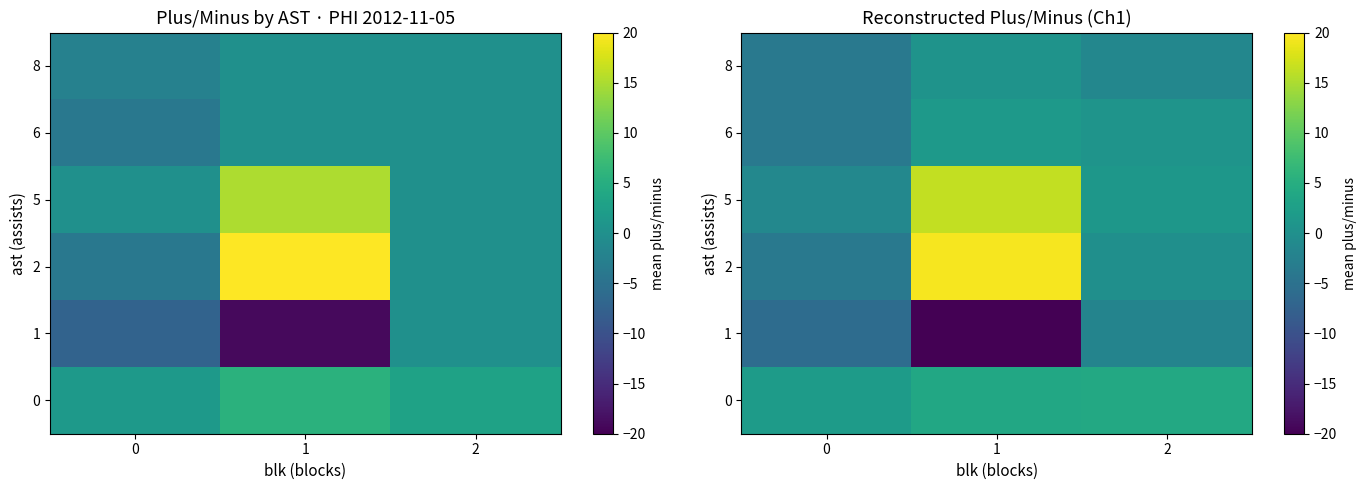

What value does the 0 series have at 0?

1.9